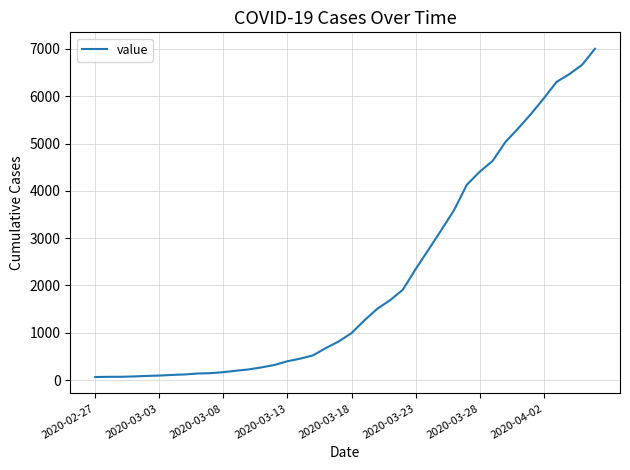

What is the greatest value displayed?

7003